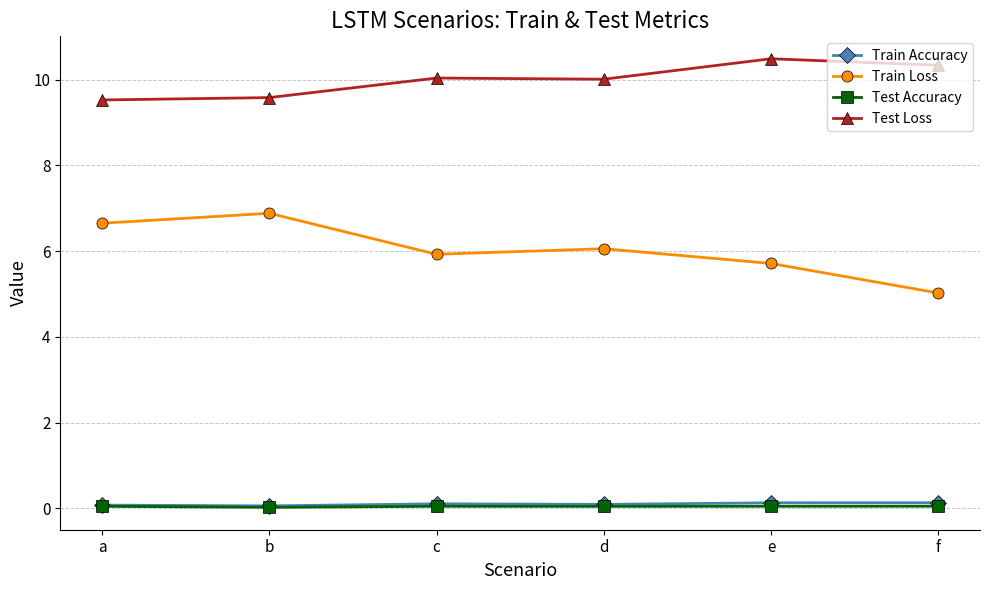

What is the value of the Train Loss point at the 4th from the left?

6.1